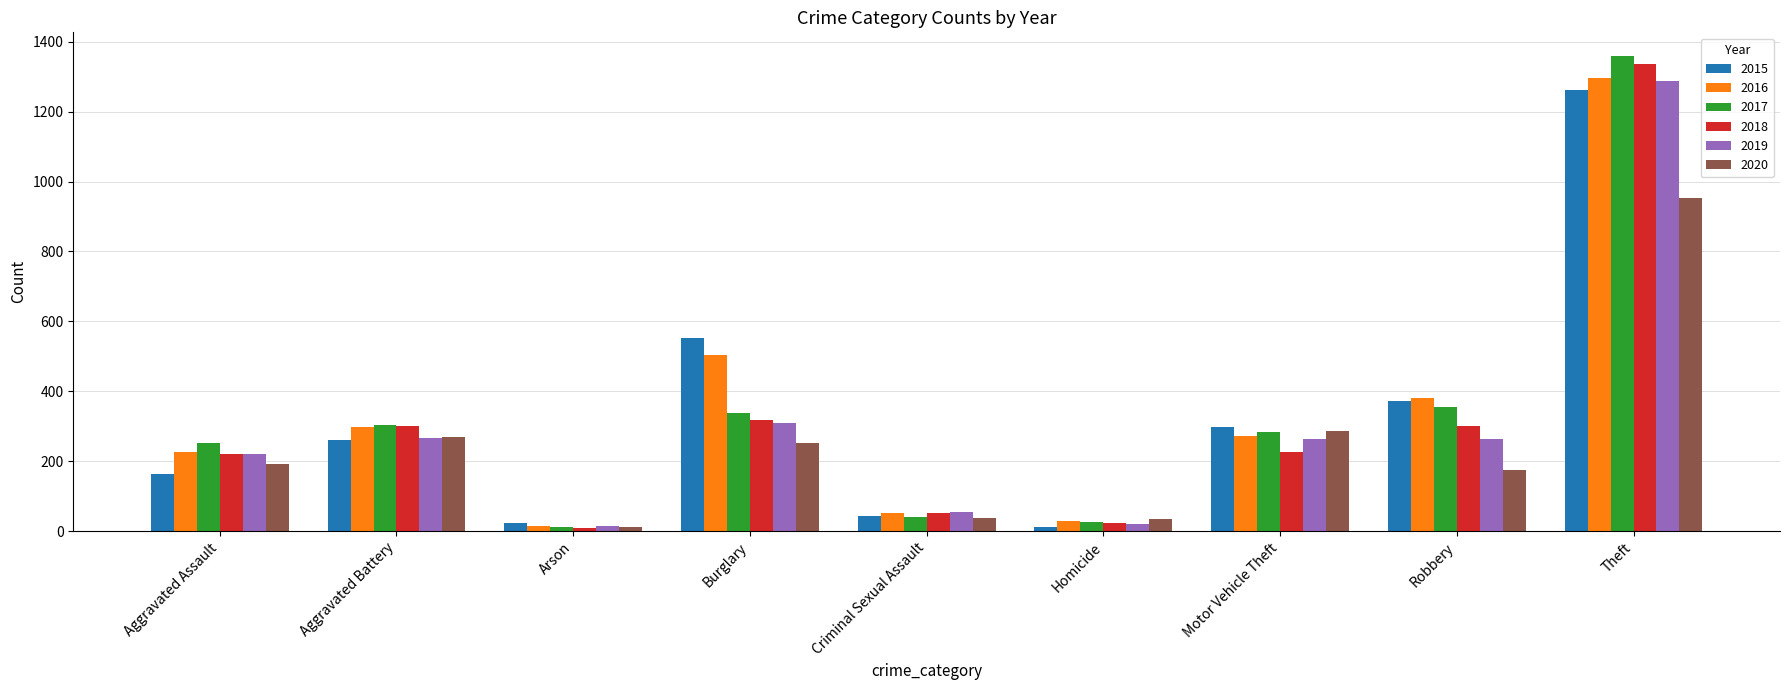

Which series has the largest range (max minus min)?

2017